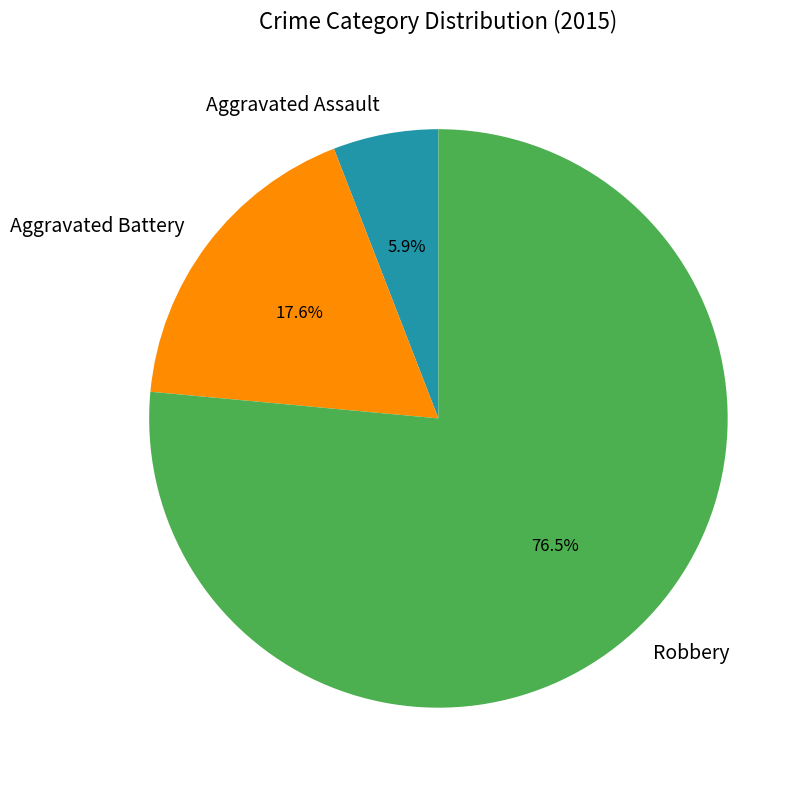

To the nearest percent, what is the difference between the Aggravated Battery and Aggravated Assault slice percentages?

12%